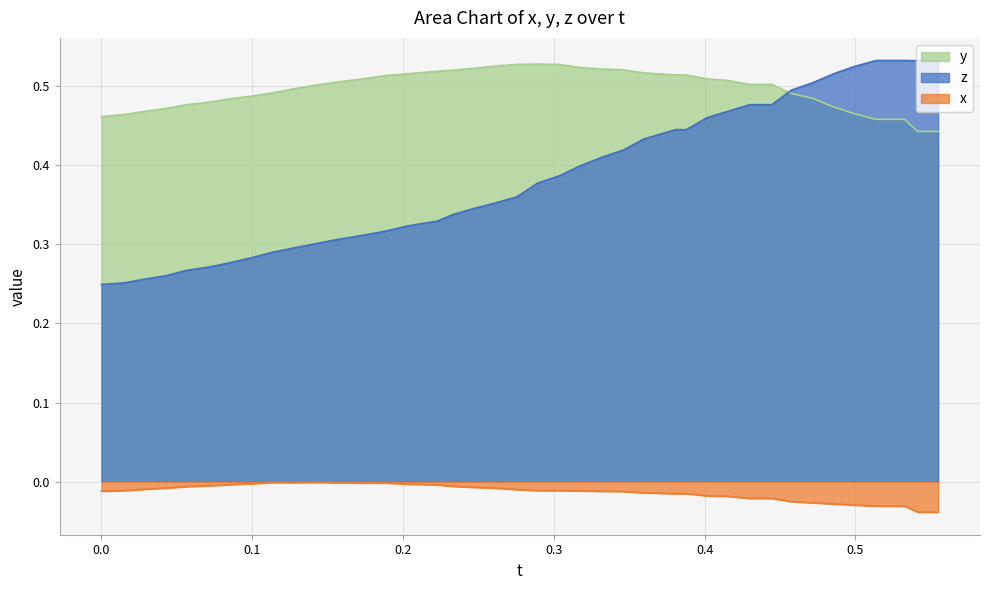

What is the greatest value displayed?

0.5